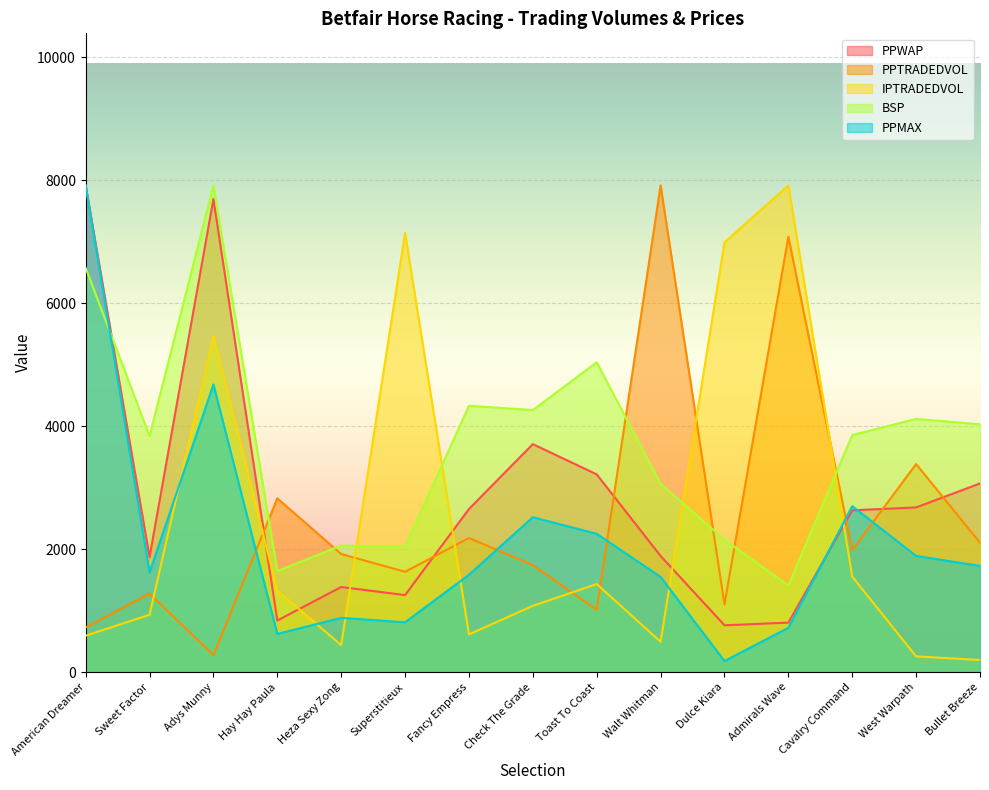

What is the approximate value of PPTRADEDVOL at Walt Whitman?

7914.5